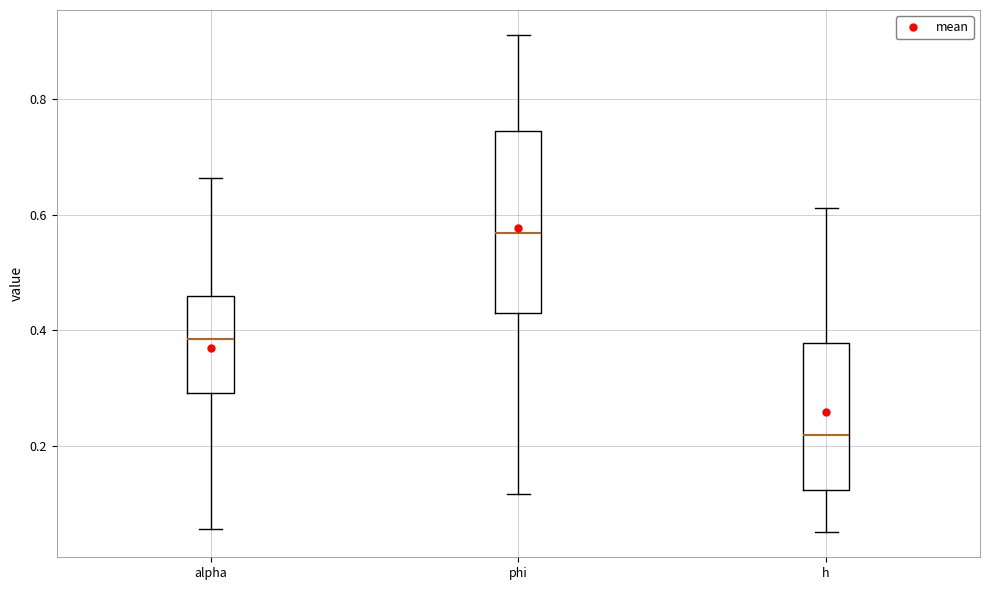

Which box has the highest median line?

phi